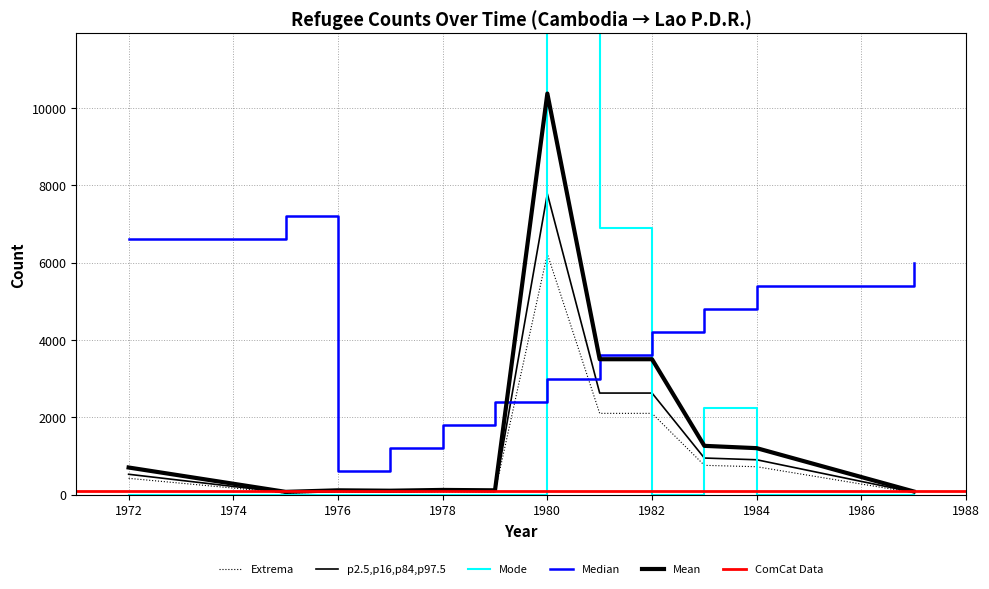

At which category is the sum across all series the highest?

1980